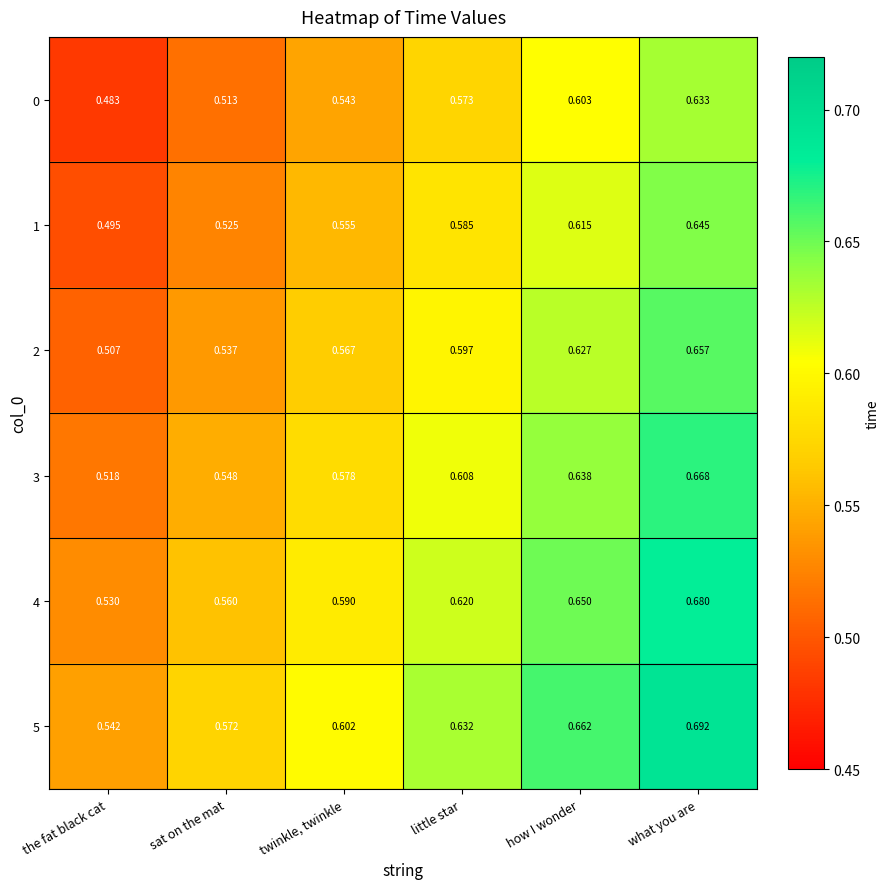

List the series in order of their peak value, lowest first.

0, 1, 2, 3, 4, 5